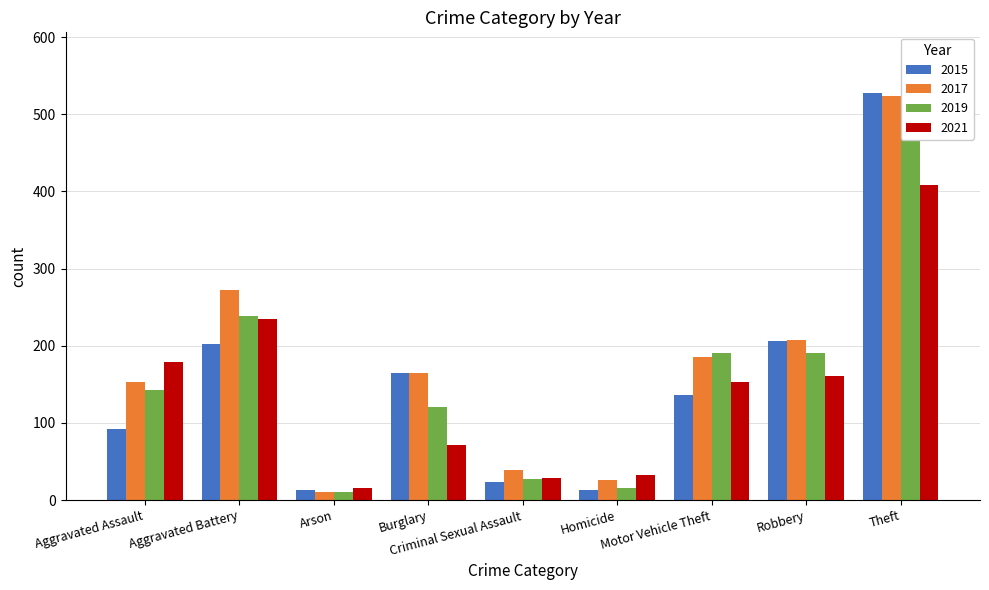

Which has a higher value, Aggravated Battery or Theft?

Theft